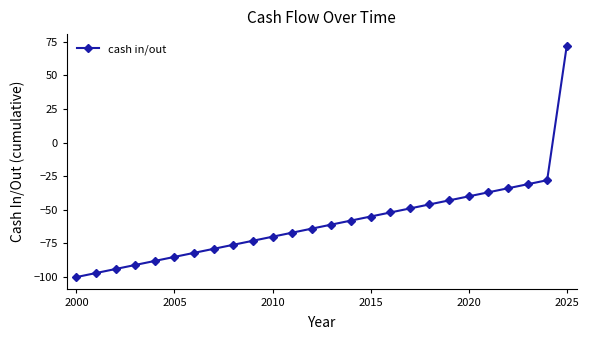

What is the minimum value shown in the chart?

-100